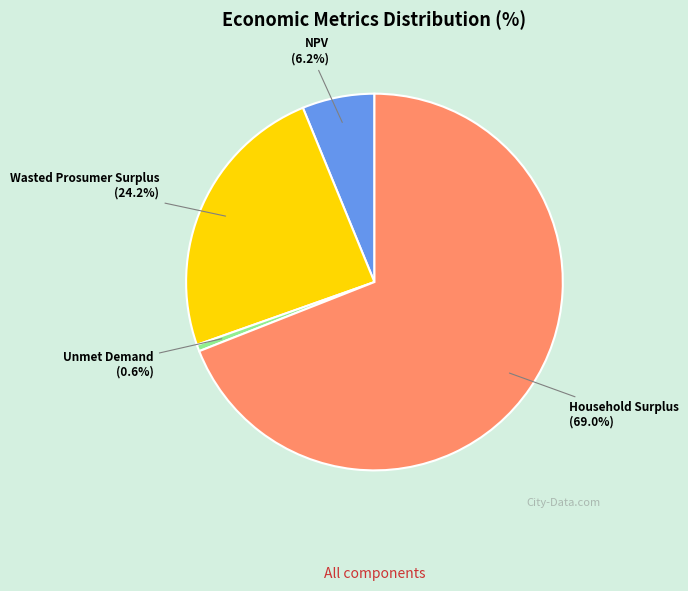

To the nearest percent, what is the difference between the NPV and Wasted Prosumer Surplus slice percentages?

18%